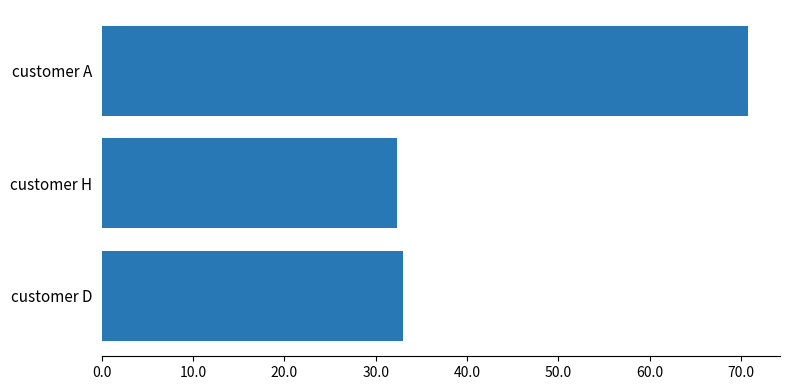

What is the maximum value shown in the chart?

70.7